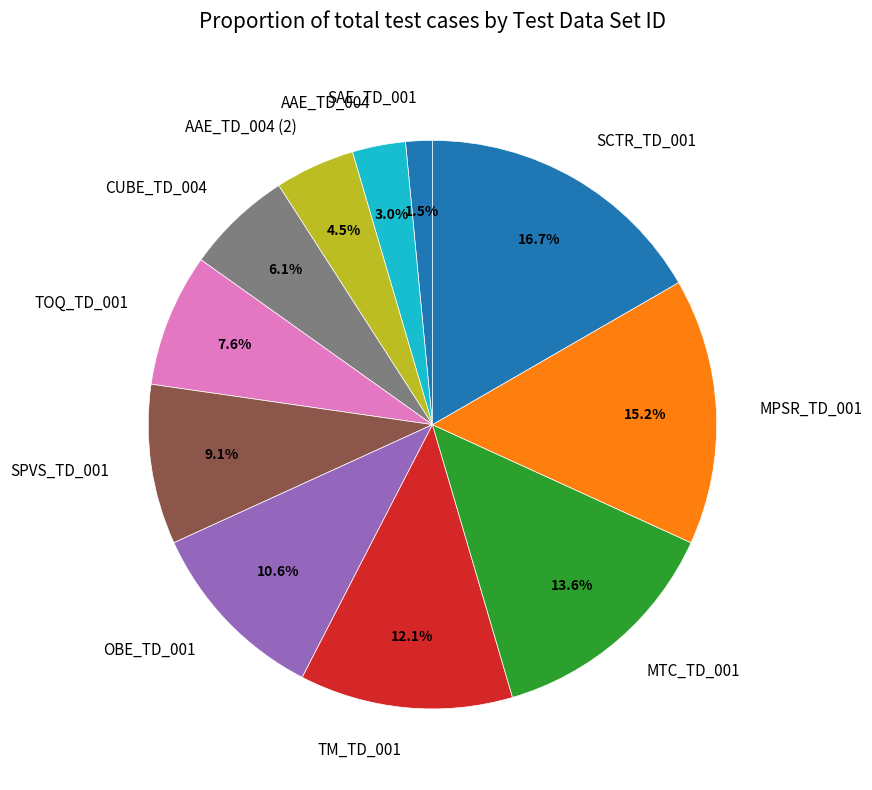

Rank the categories by value from lowest to highest.

SAE_TD_001, AAE_TD_004, AAE_TD_004 (2), CUBE_TD_004, TOQ_TD_001, SPVS_TD_001, OBE_TD_001, TM_TD_001, MTC_TD_001, MPSR_TD_001, SCTR_TD_001